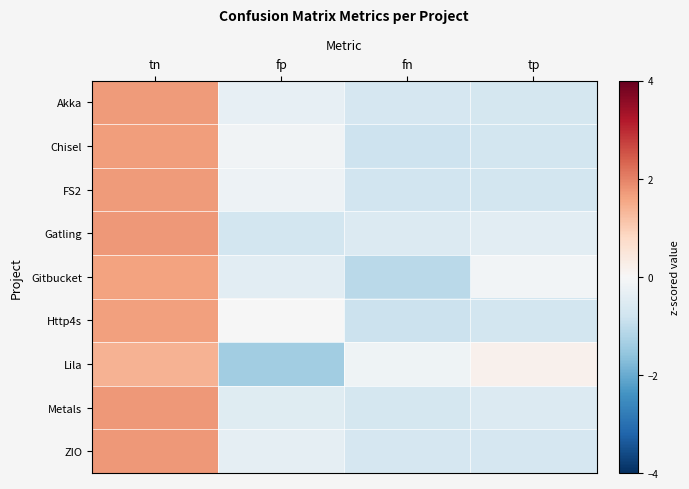

Which has a higher value, fn or tp?

fn